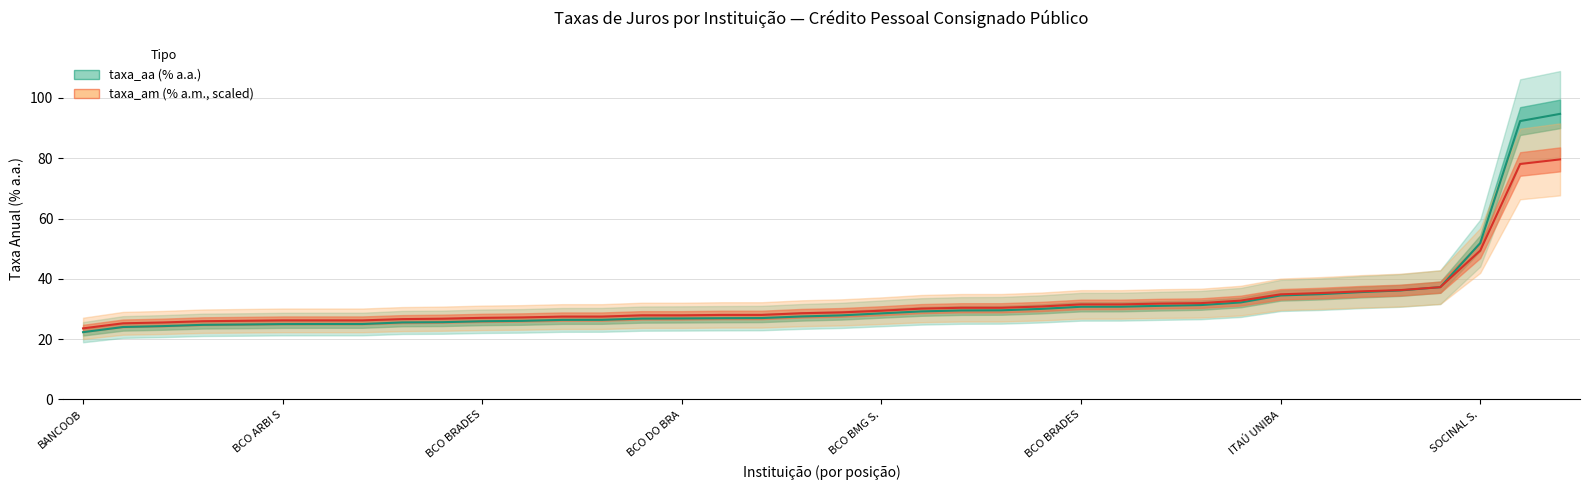

What is the highest value of the taxa_am series?

79.6